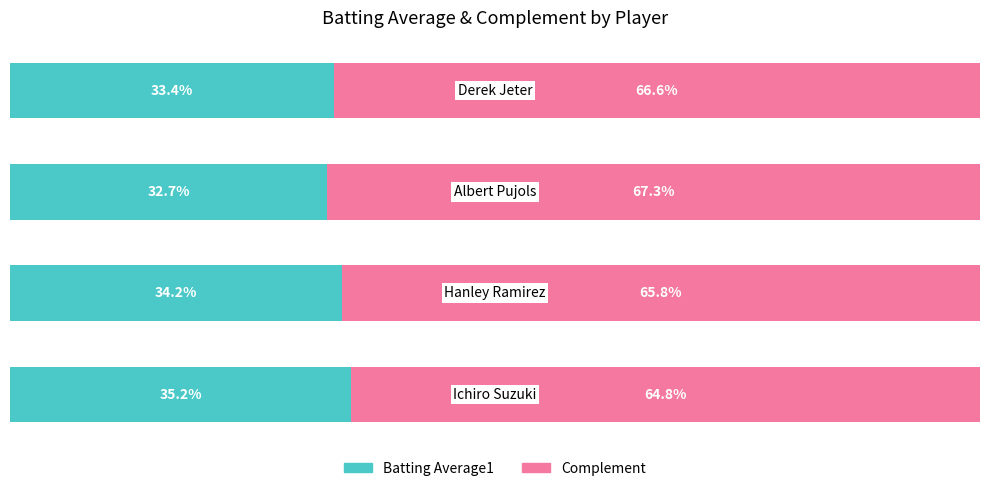

Rank the series by their maximum value, from highest to lowest.

Complement, Batting Average1